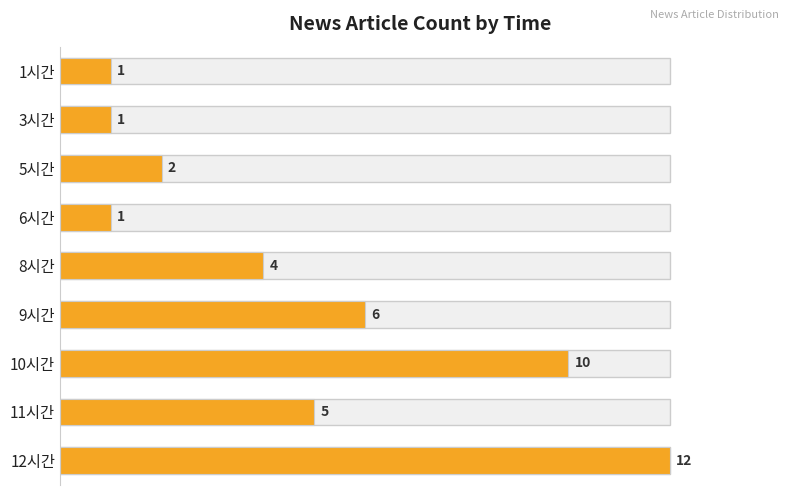

What is the difference between the maximum and minimum values?

11